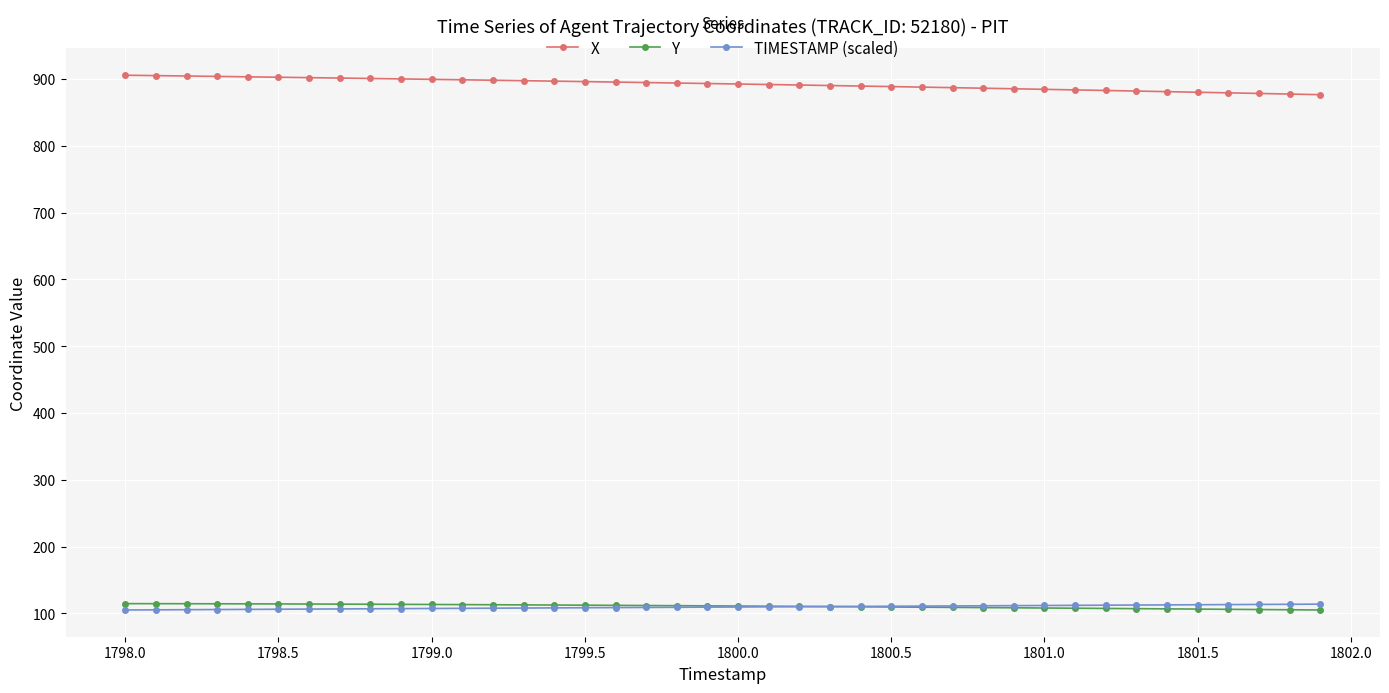

How many values in the TIMESTAMP (scaled) series exceed 109?

22